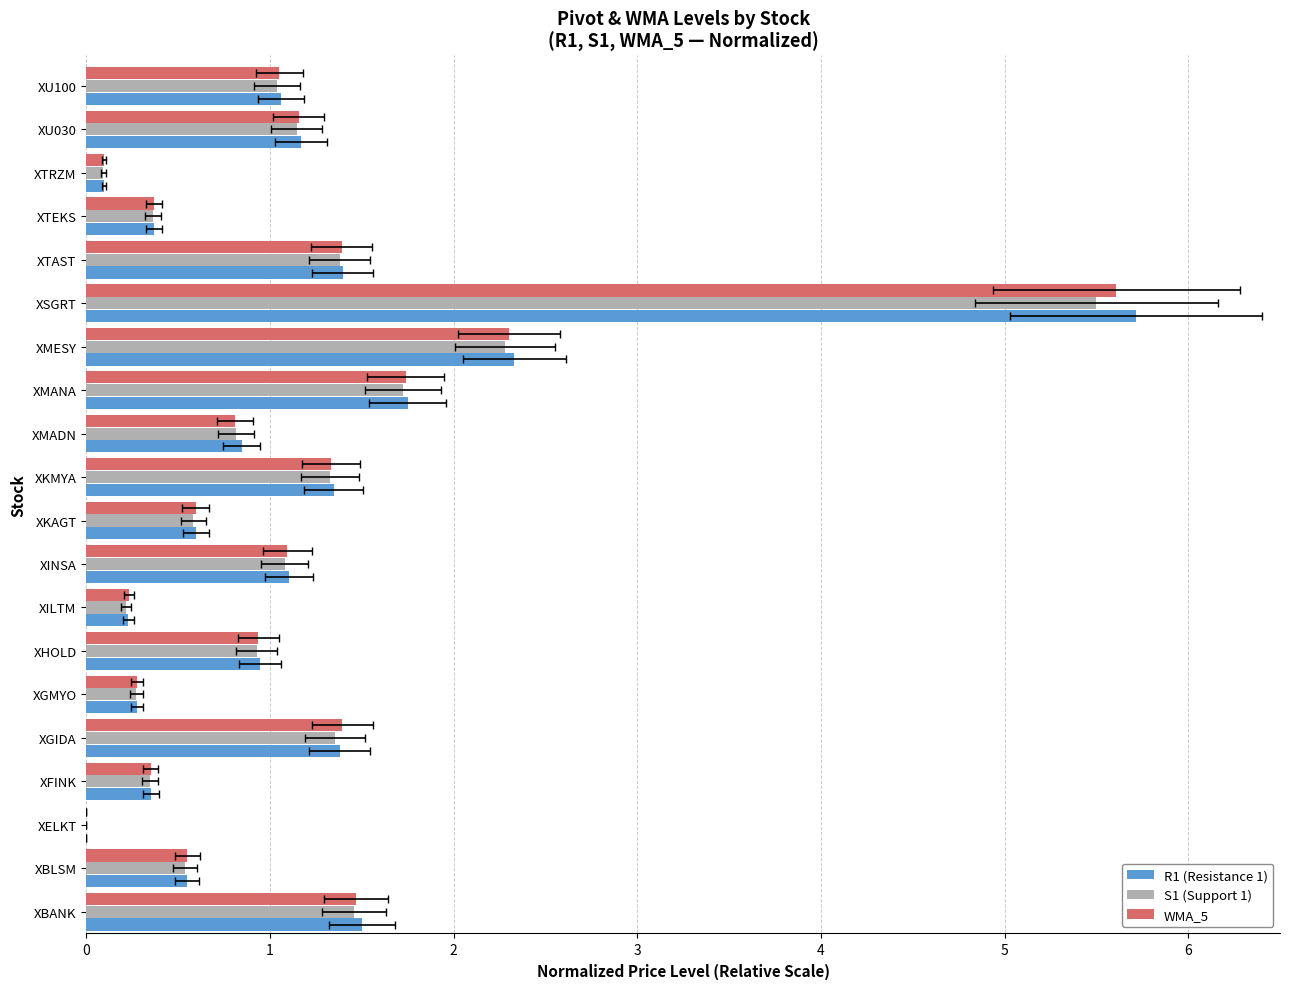

Is the value of R1 at XGIDA greater than the value of WMA_5 at XMESY?

No